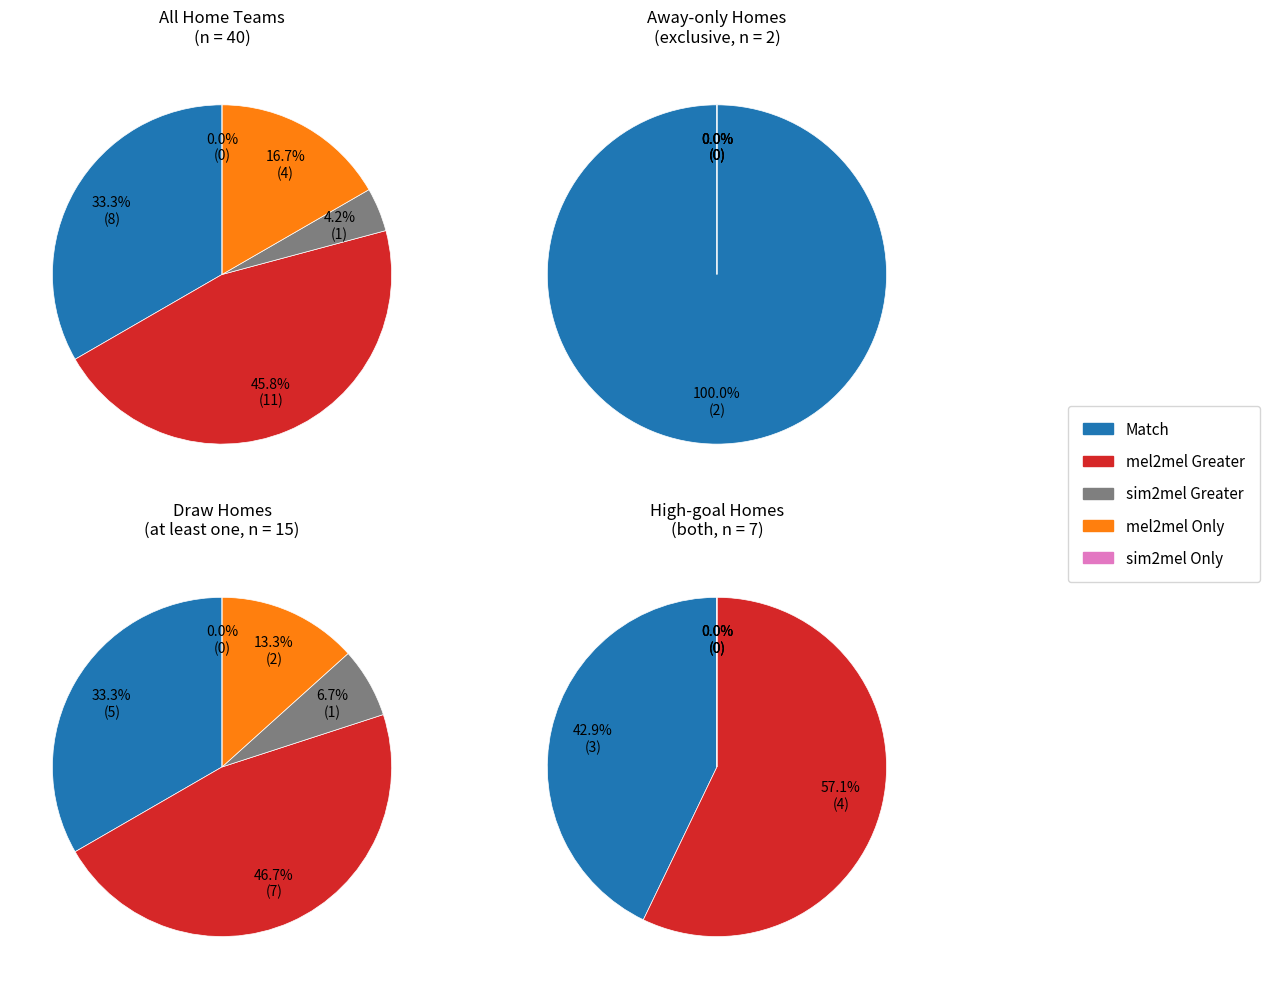

True or false: 0 accounts for 55% of the total.

False